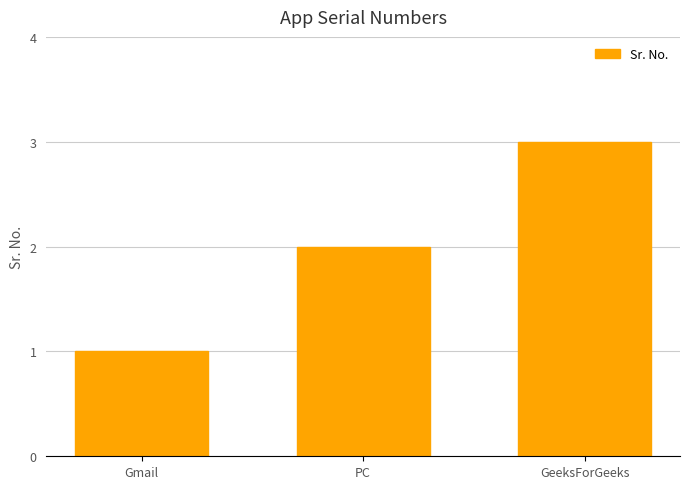

Reading right to left, transcribe all the data shown in this chart.

GeeksForGeeks=3	PC=2	Gmail=1